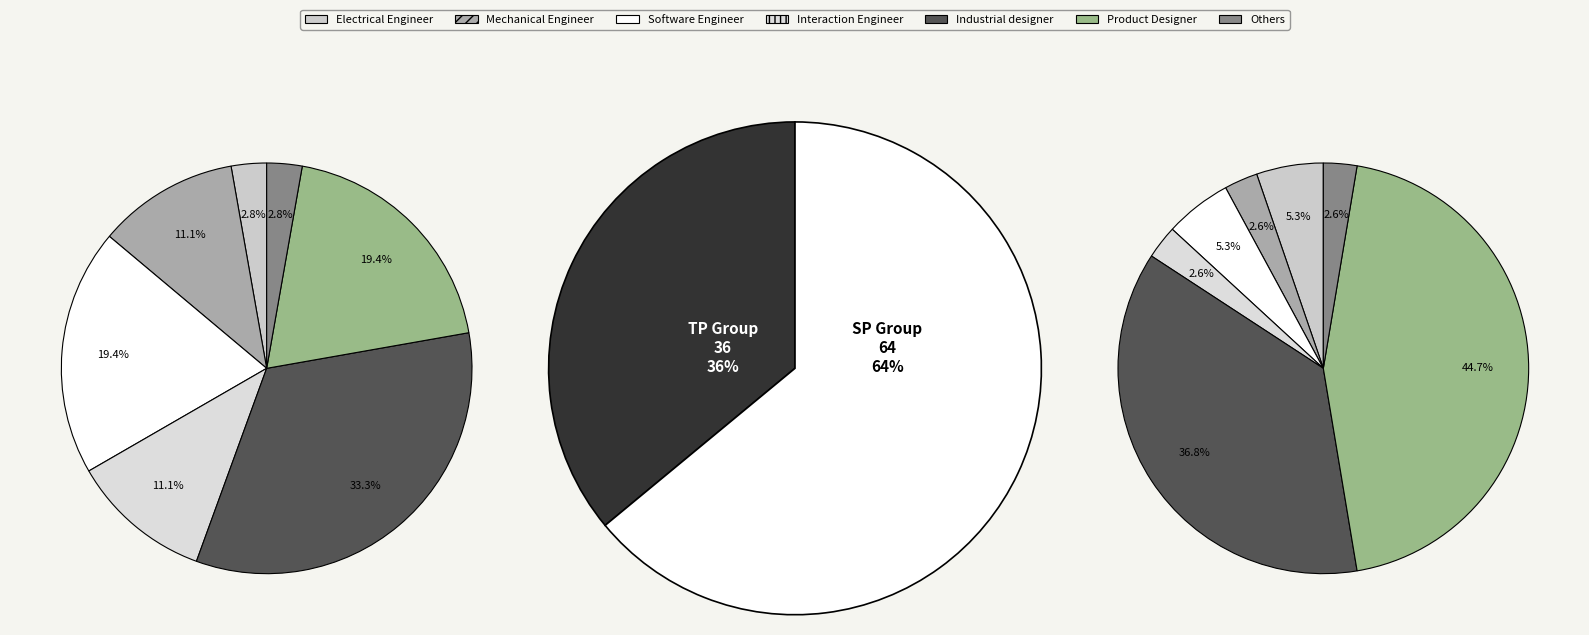

Which has a higher value, 2 or 1?

2